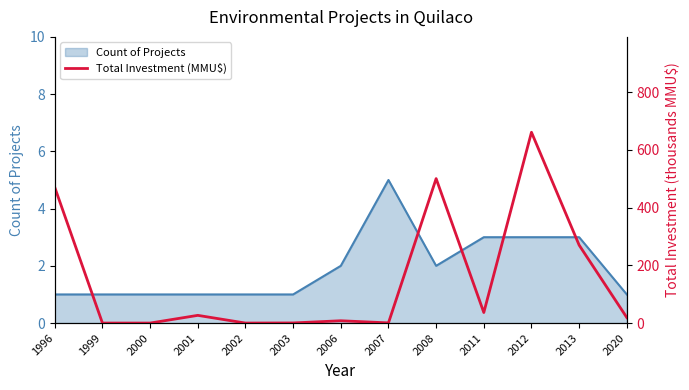

Is it true that Count of Projects equals 3 at 2012?

True